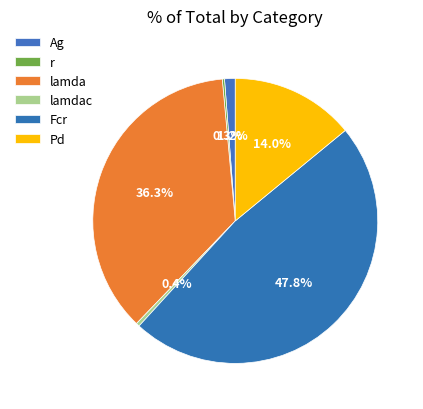

Which category has the smallest portion of the pie?

r